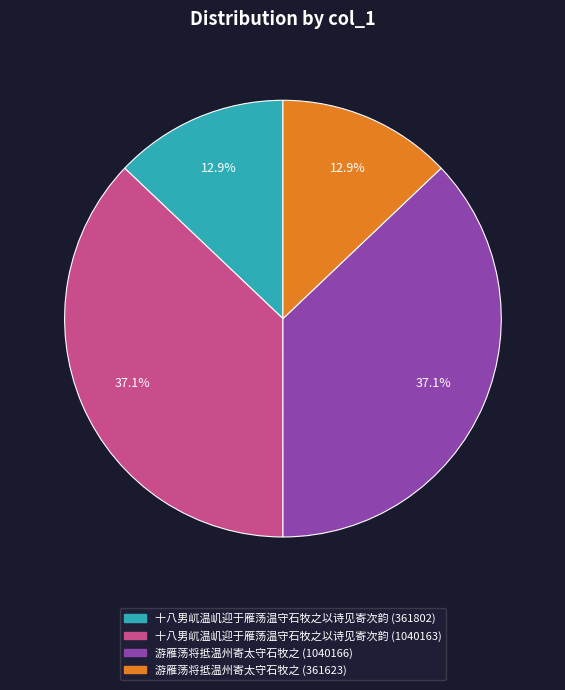

To the nearest percent, what portion does 十八男屼温㞦迎于雁荡温守石牧之以诗见寄次韵 (361802) represent?

13%